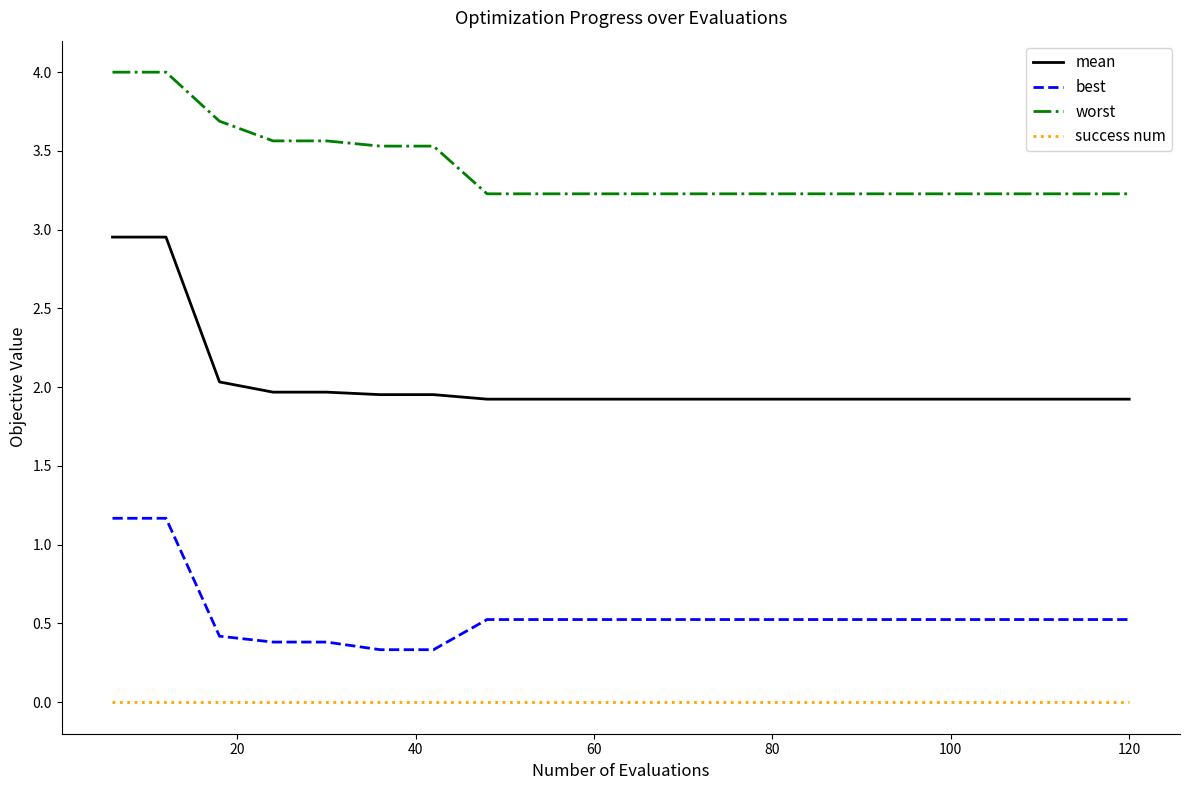

What is the difference between the maximum and minimum values in the best series?

0.8